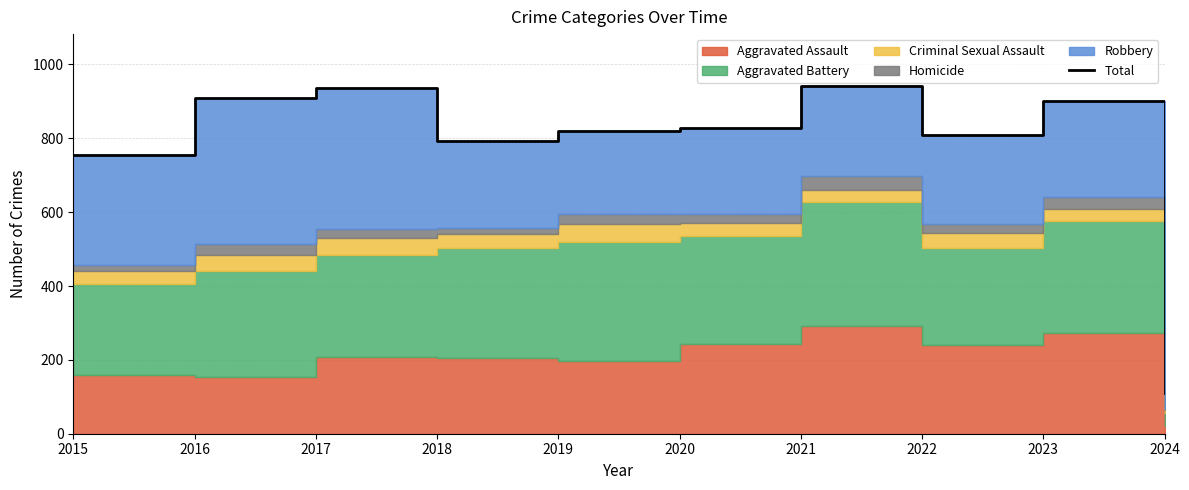

Reading left to right, what are all the values shown in this chart?

2015=754	2016=908	2017=936	2018=794	2019=820	2020=828	2021=941	2022=810	2023=901	2024=110